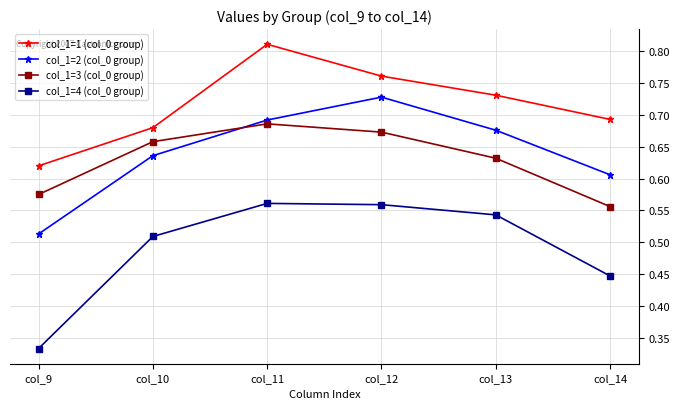

Is this an area chart (filled region under the line)?

No